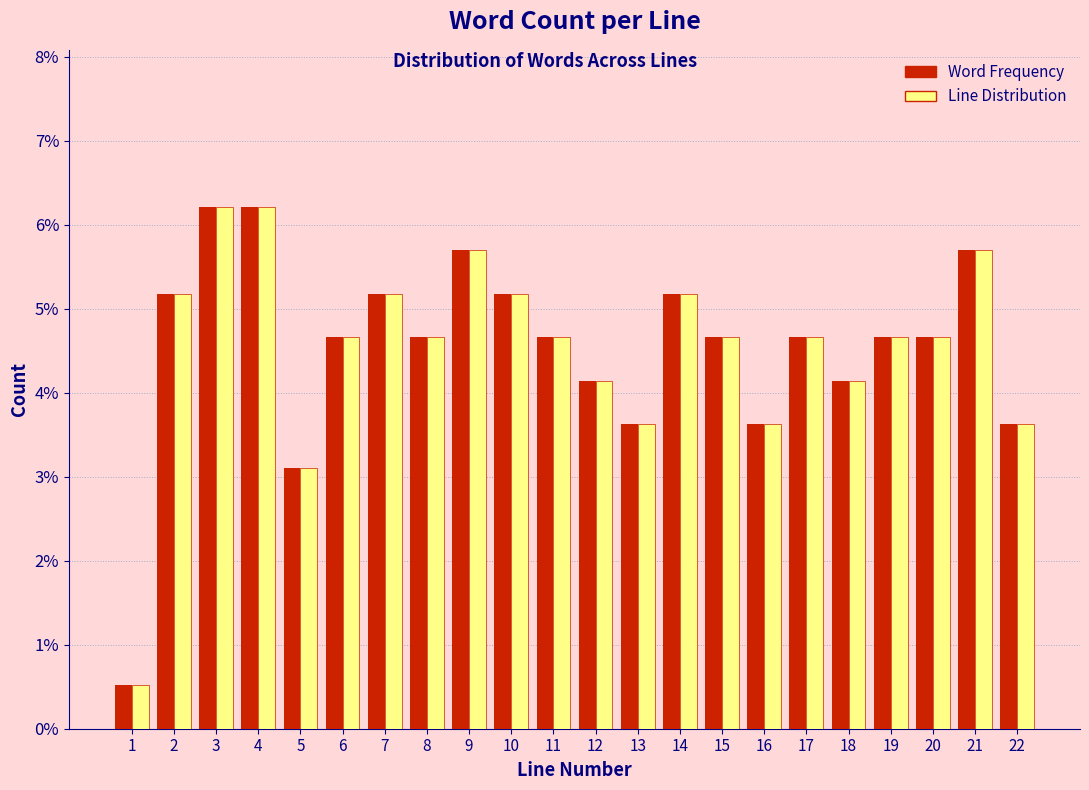

The Line Distribution series shows 4.7 at 11. True or false?

True